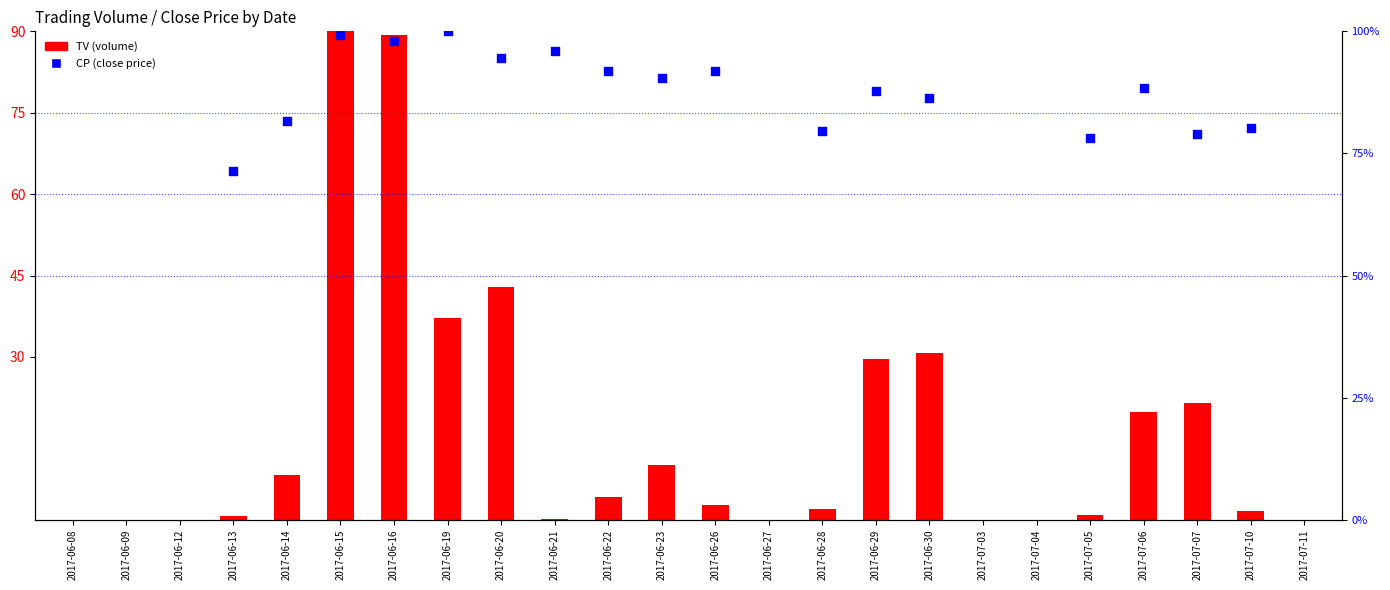

Which has a higher value, 2017-06-30 or 2017-06-28?

2017-06-30